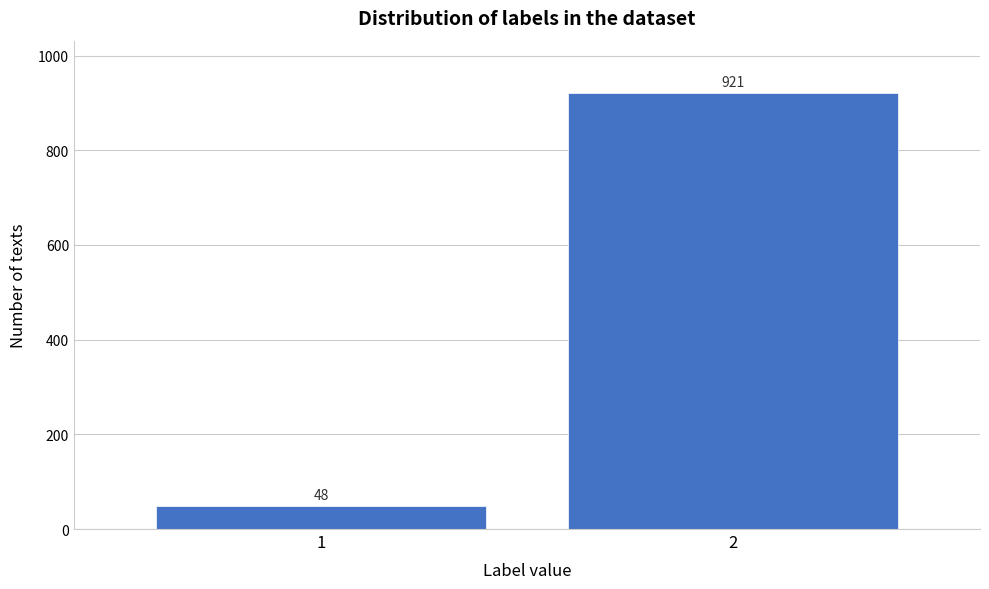

Reading right to left, extract all data points from this chart.

2=921	1=48